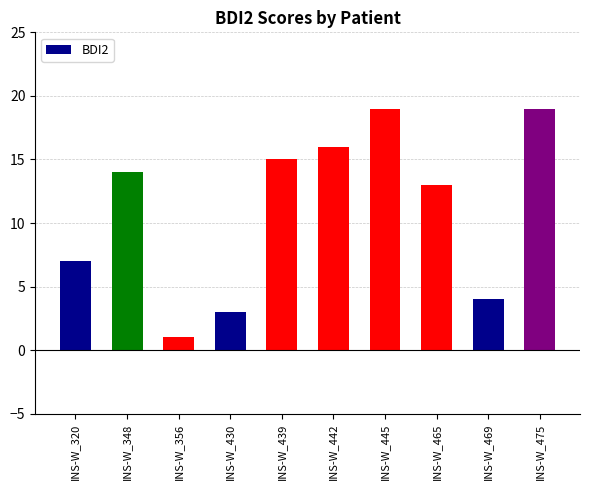

What value does the data have at INS-W_469?

4